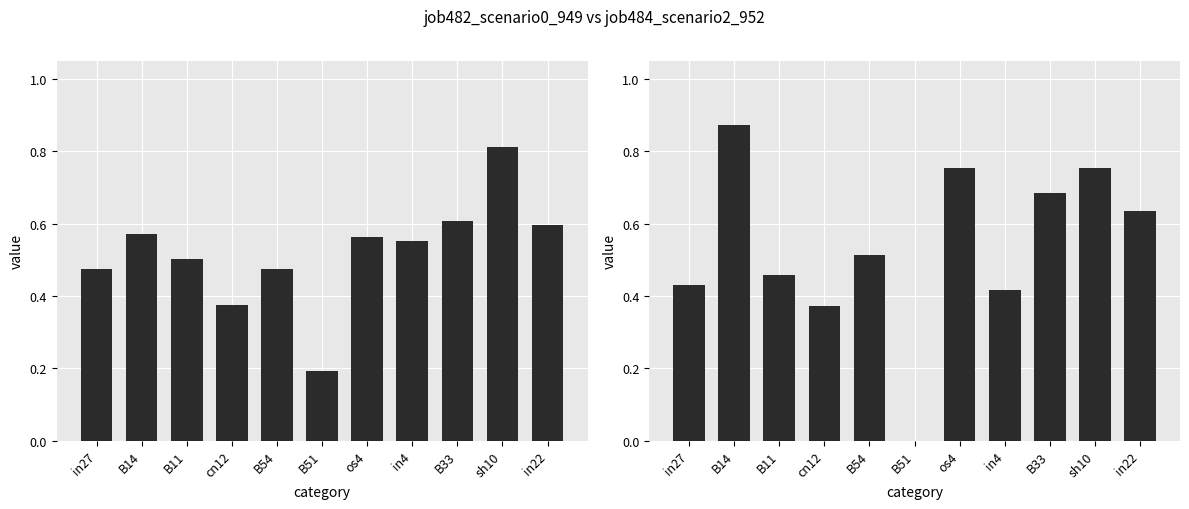

The job482_scenario0_949 series shows 0.6 at in22. True or false?

True